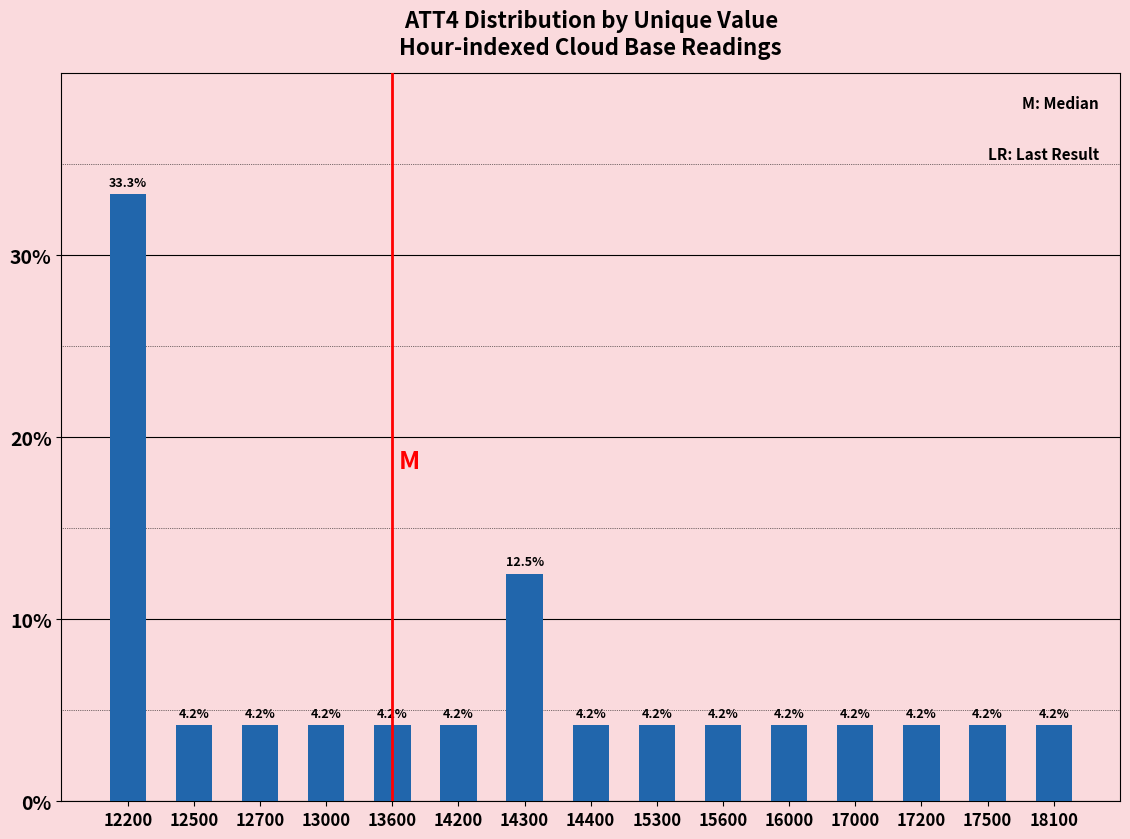

Reading right to left, transcribe all the data shown in this chart.

4.2	4.2	4.2	4.2	4.2	4.2	4.2	4.2	12.5	4.2	4.2	4.2	4.2	4.2	33.3